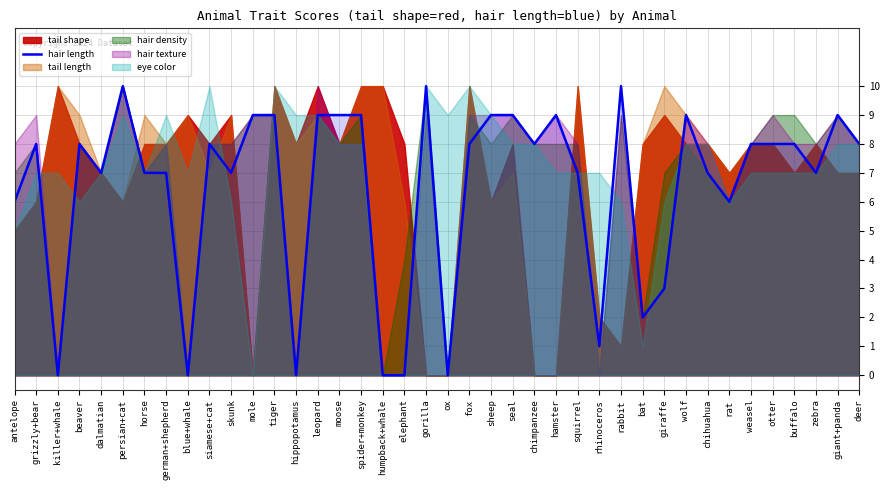

How many positive values are there?

34